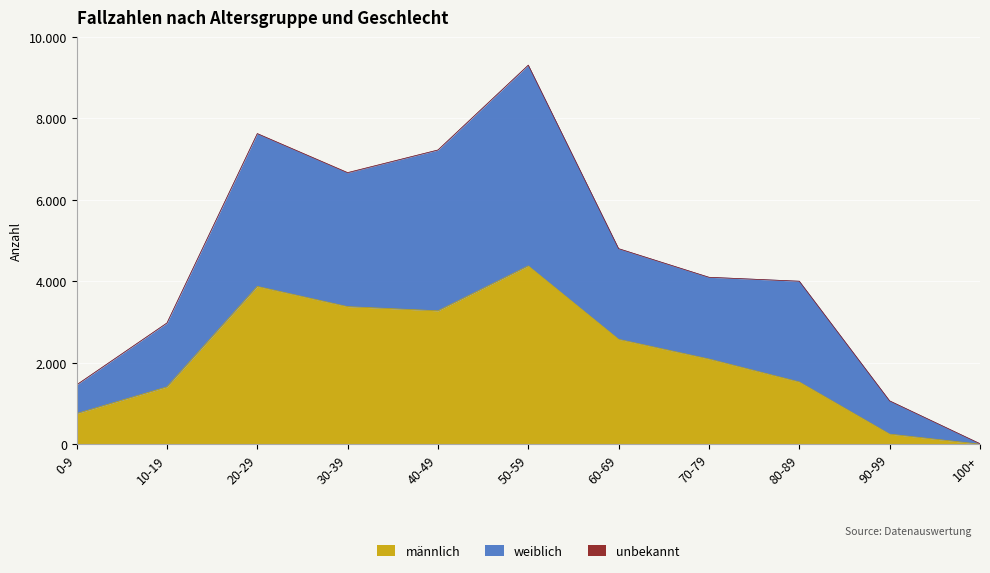

True or false: männlich has a value of 1132 at 0-9.

False